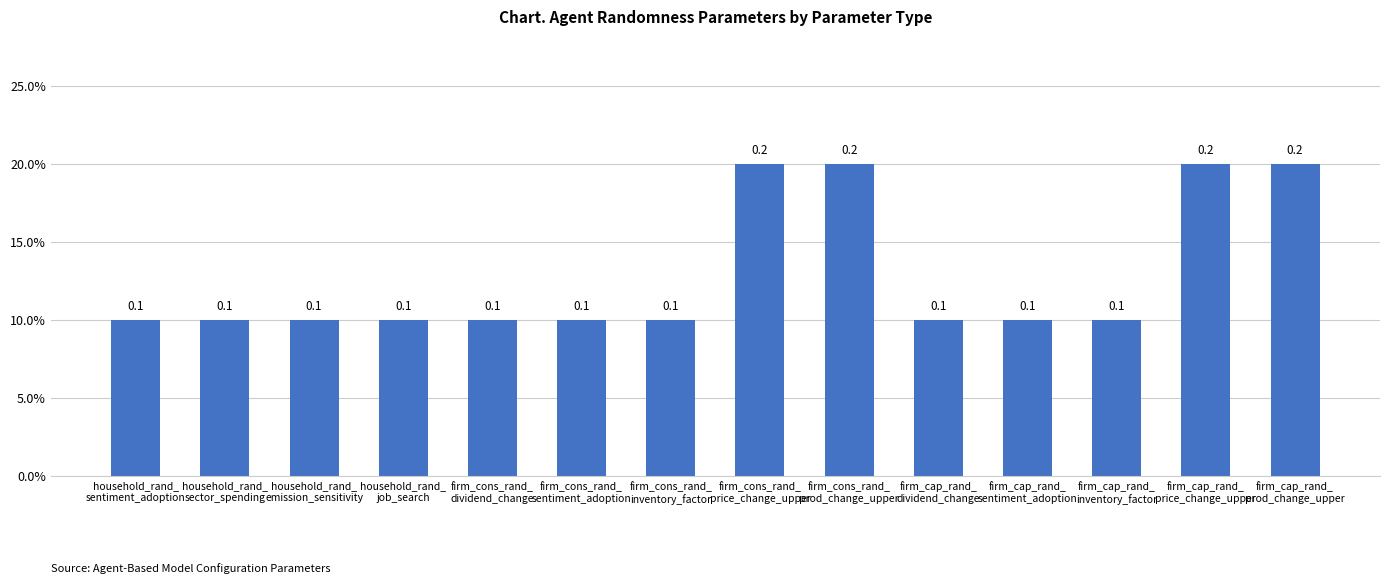

What position from the right is firm_cap_rand_
prod_change_upper?

1